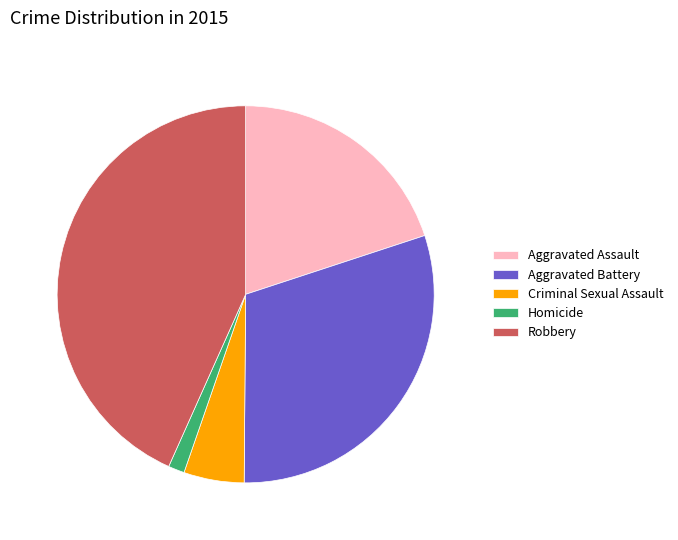

Which has a higher value, Criminal Sexual Assault or Aggravated Battery?

Aggravated Battery